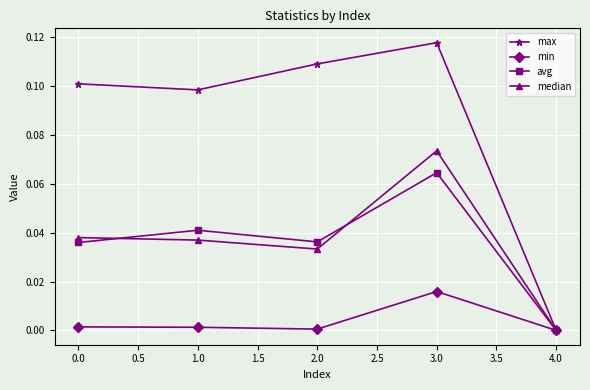

The value of max at 3.0 is 0.1. True or false?

True